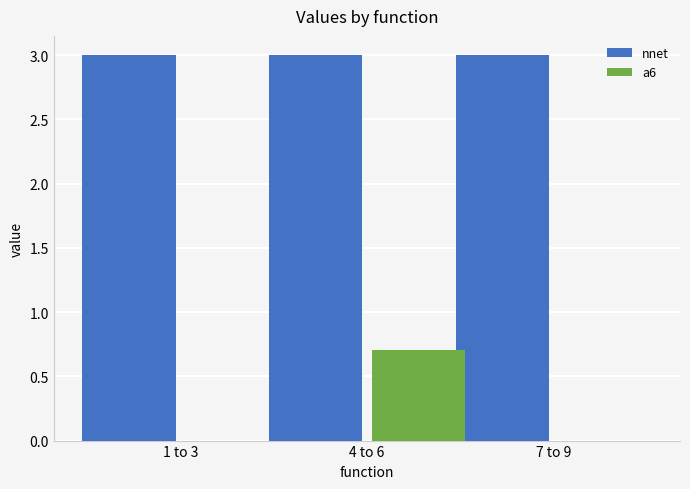

Are the bars horizontal?

No